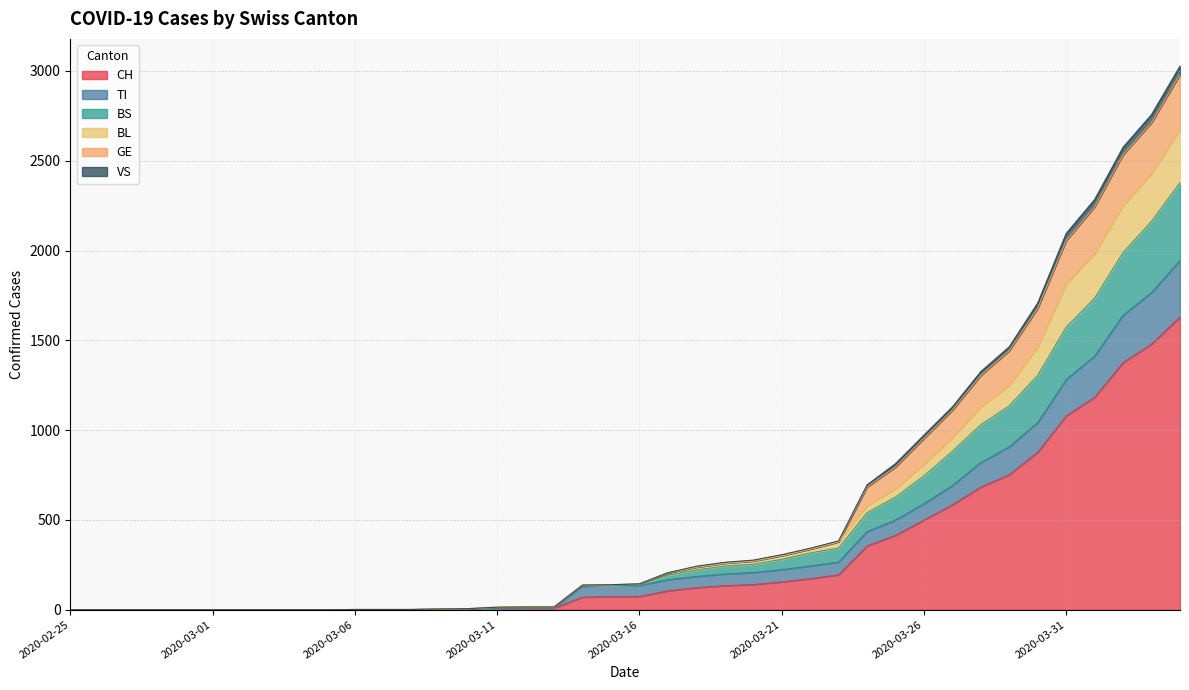

Between 2020-03-03 and 2020-03-28, which is larger?

2020-03-28